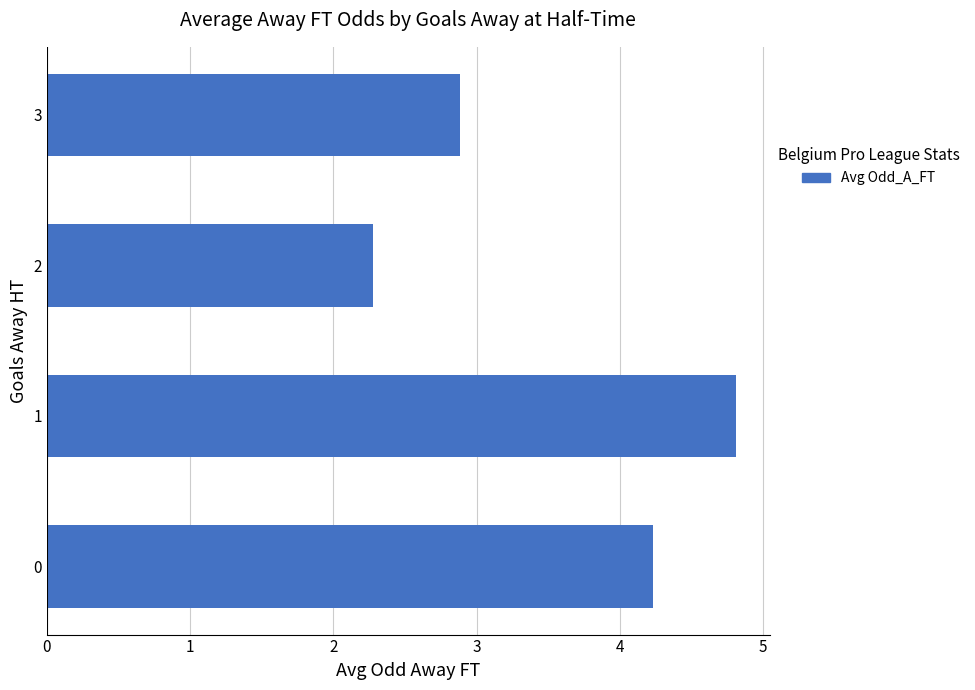

What is the minimum value shown in the chart?

2.3